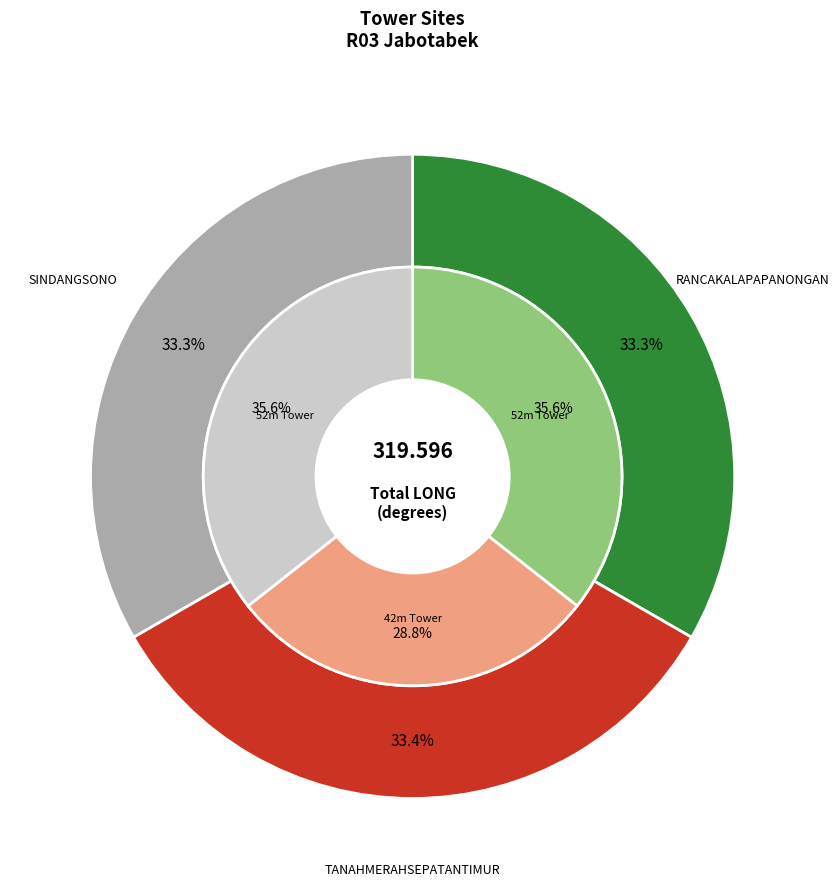

Does any single category account for the majority?

No